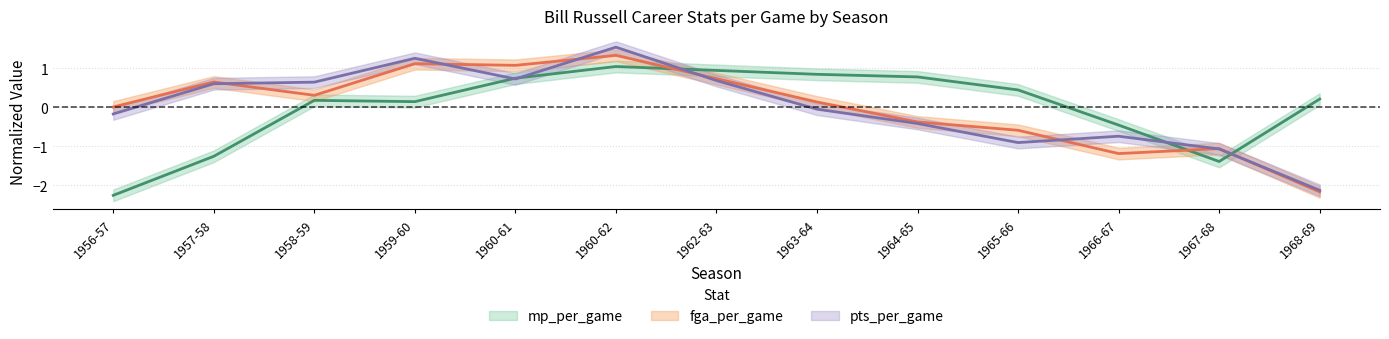

At which category does mp_per_game reach its first local peak?

1958-59